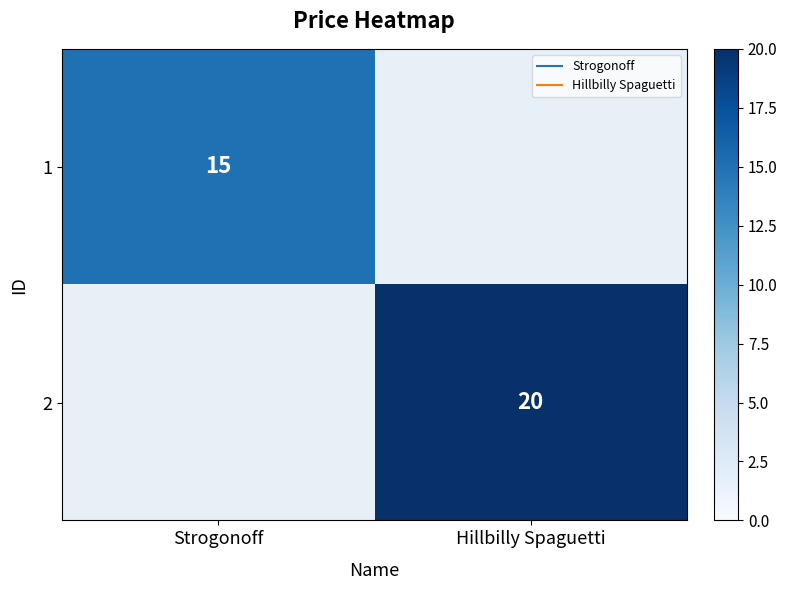

Count the number of categories in the chart.

2